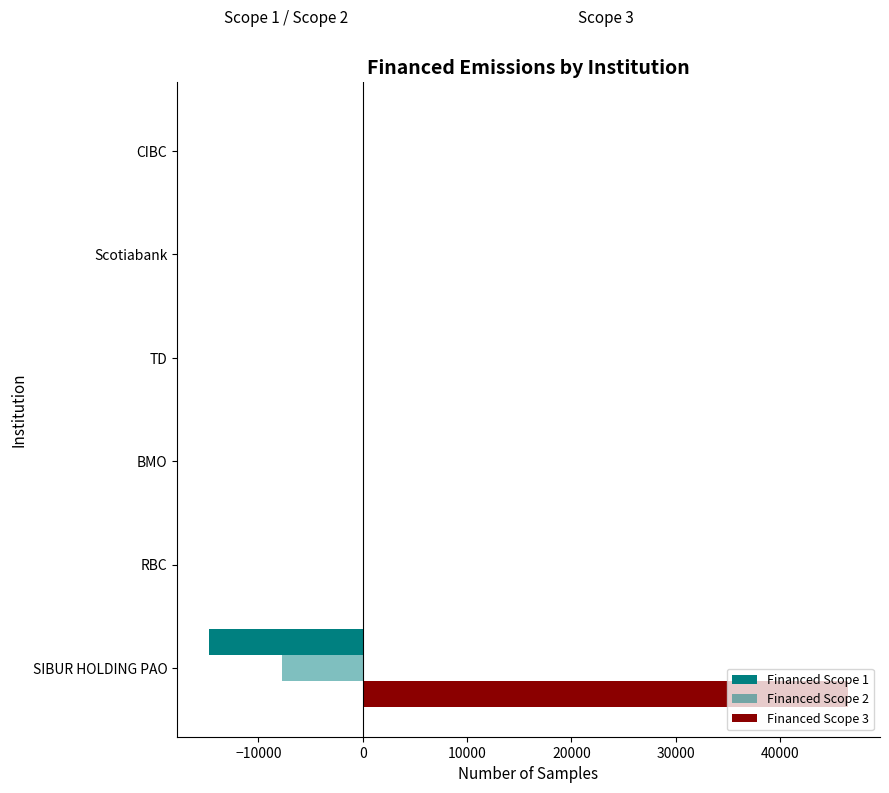

How many distinct data groups are displayed?

3